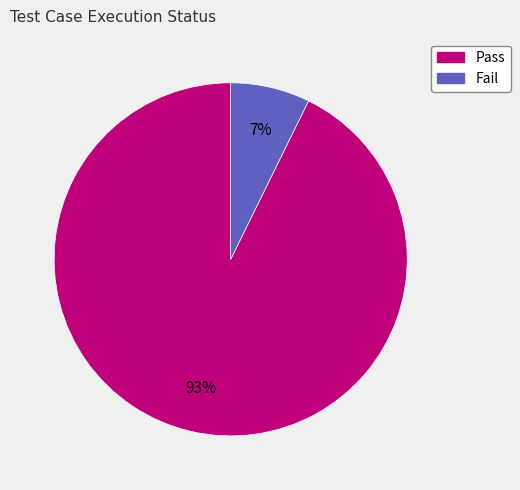

Which has a higher value, Pass or Fail?

Pass